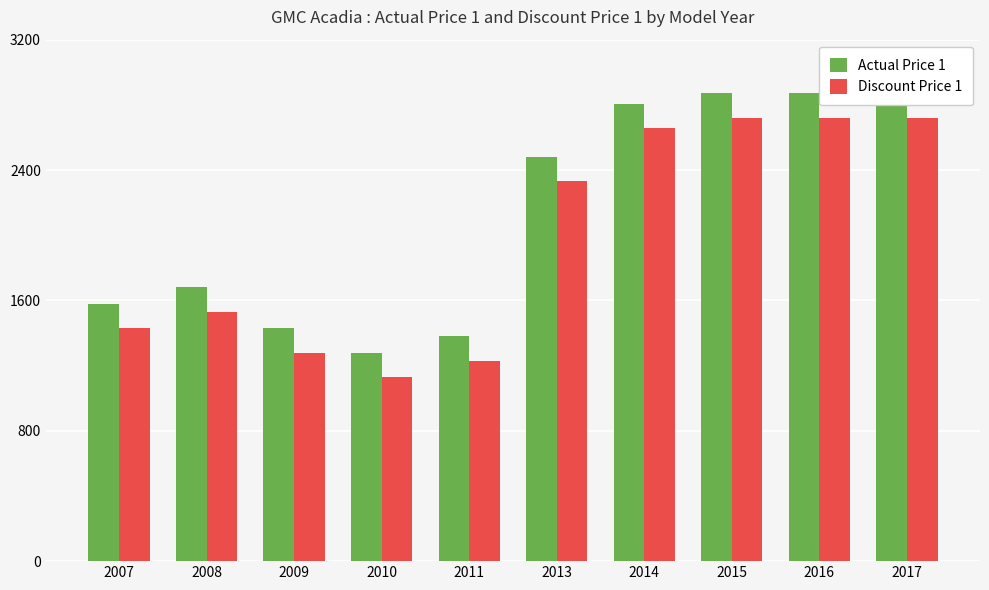

How many values in the Actual Price 1 series exceed 2480?

4